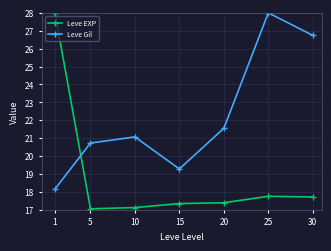

How many data points in Leve Gil are less than 21?

3